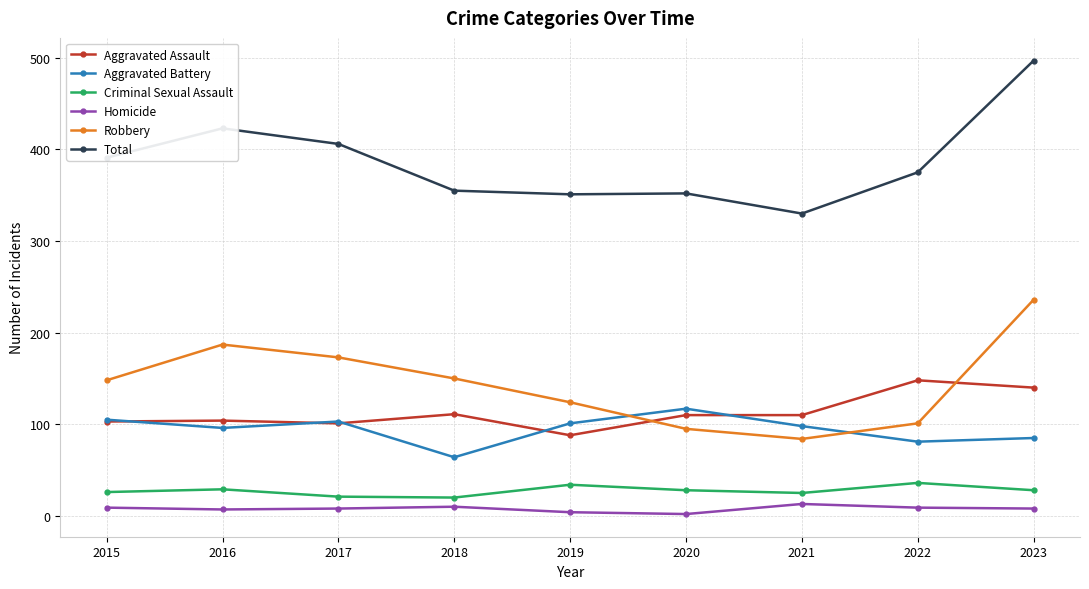

Is this an area chart (filled region under the line)?

No